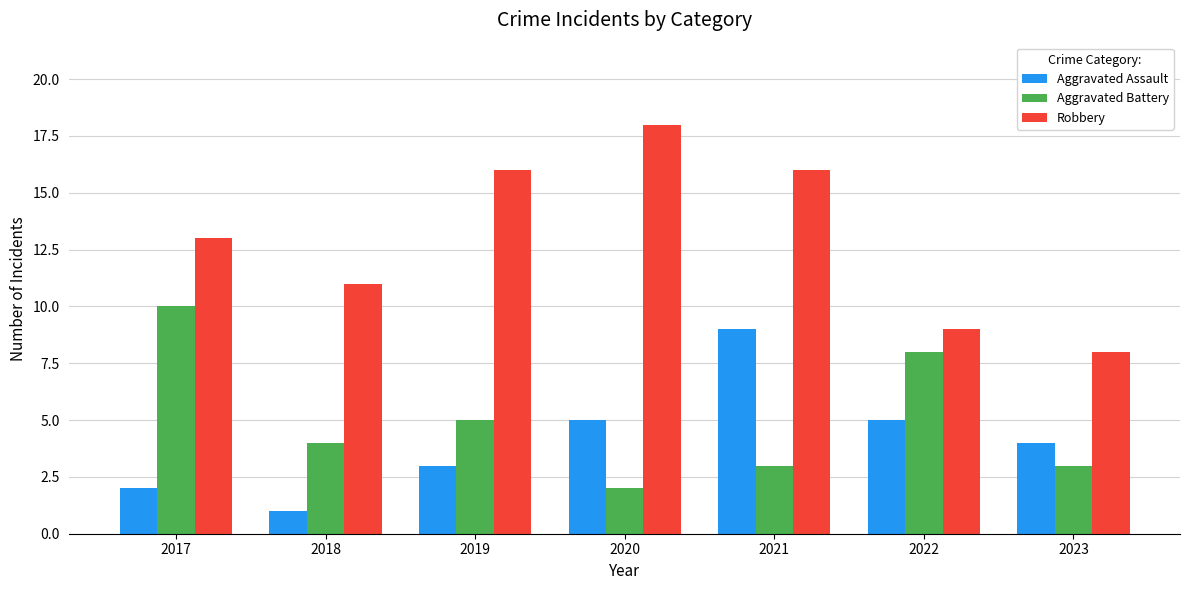

At how many categories does at least one series exceed 5?

7